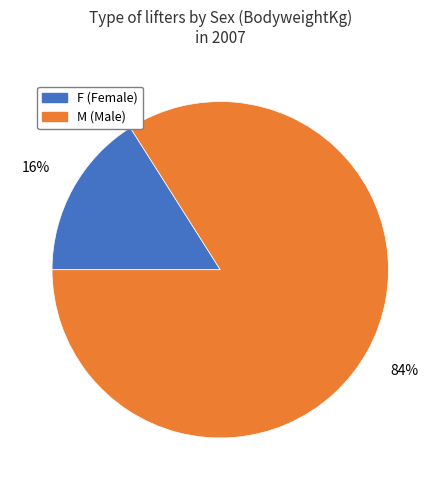

To the nearest percent, what portion does M represent?

84%